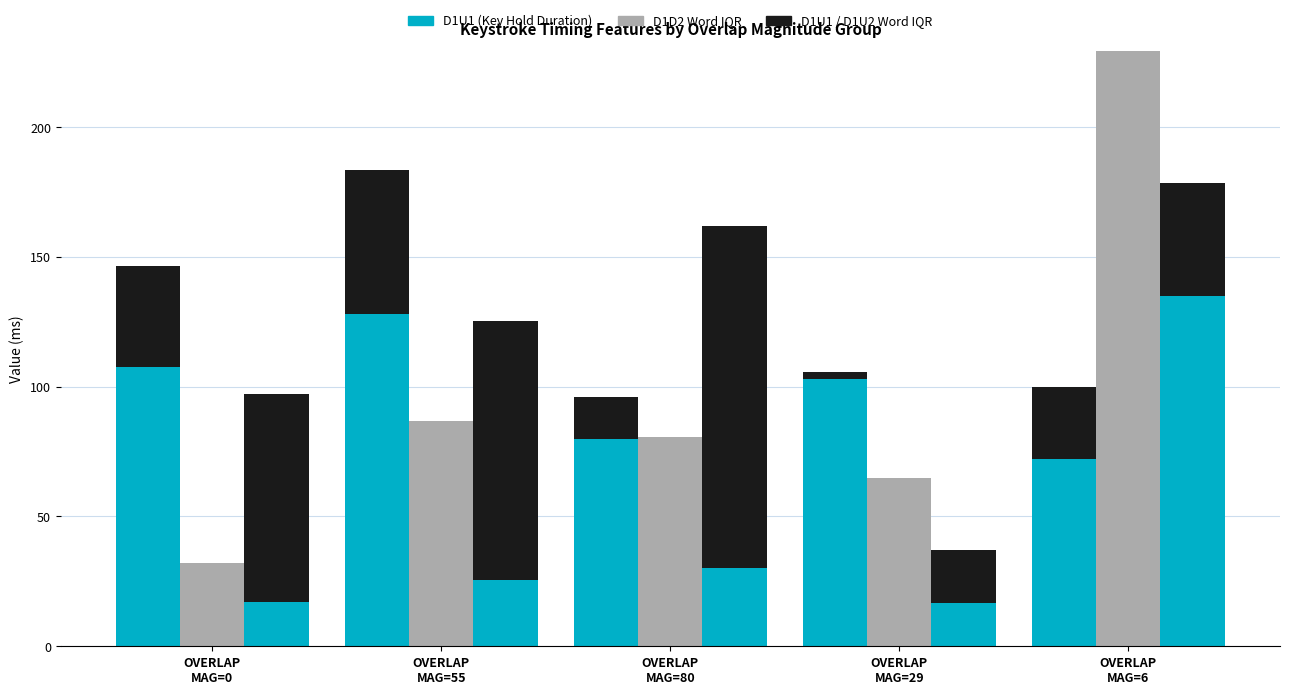

List the series in order of their overall mean, lowest first.

D1U1 Word IQR, D1U1, D1D2 Word IQR